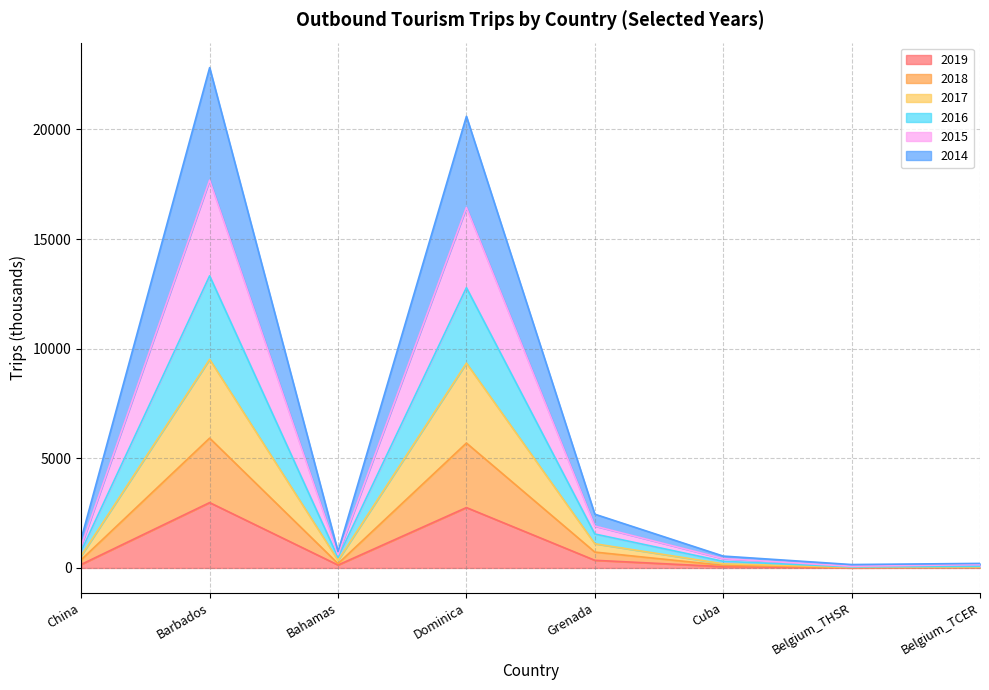

At which category is the sum across all series the highest?

Barbados